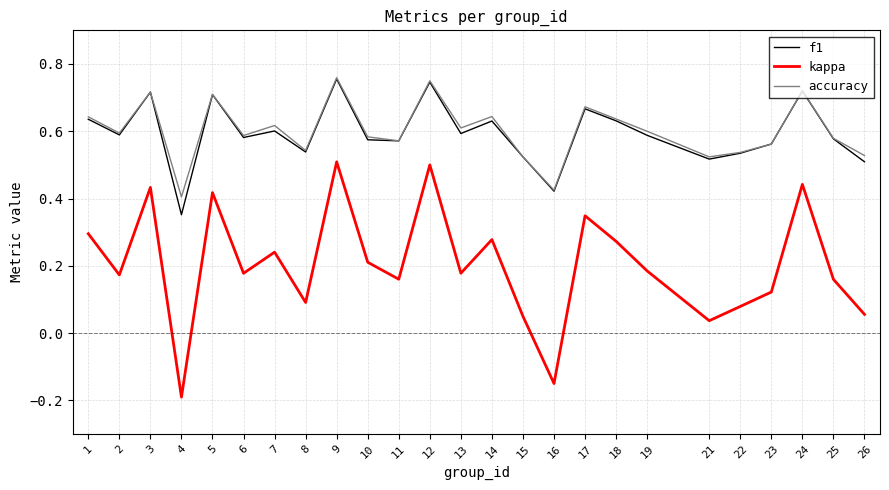

How many lines are shown in the chart?

3